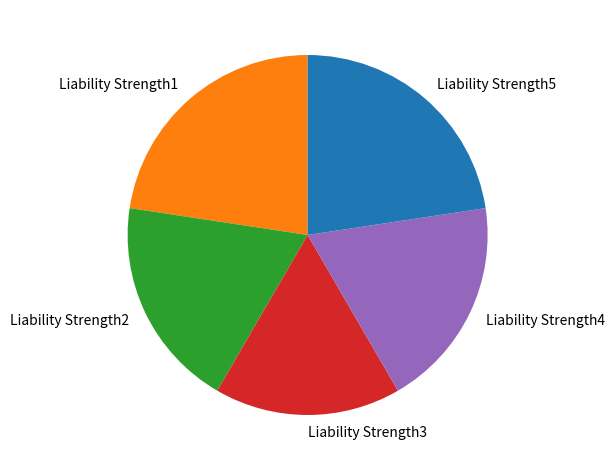

The Liability Strength4 slice represents 19% of the pie. True or false?

True